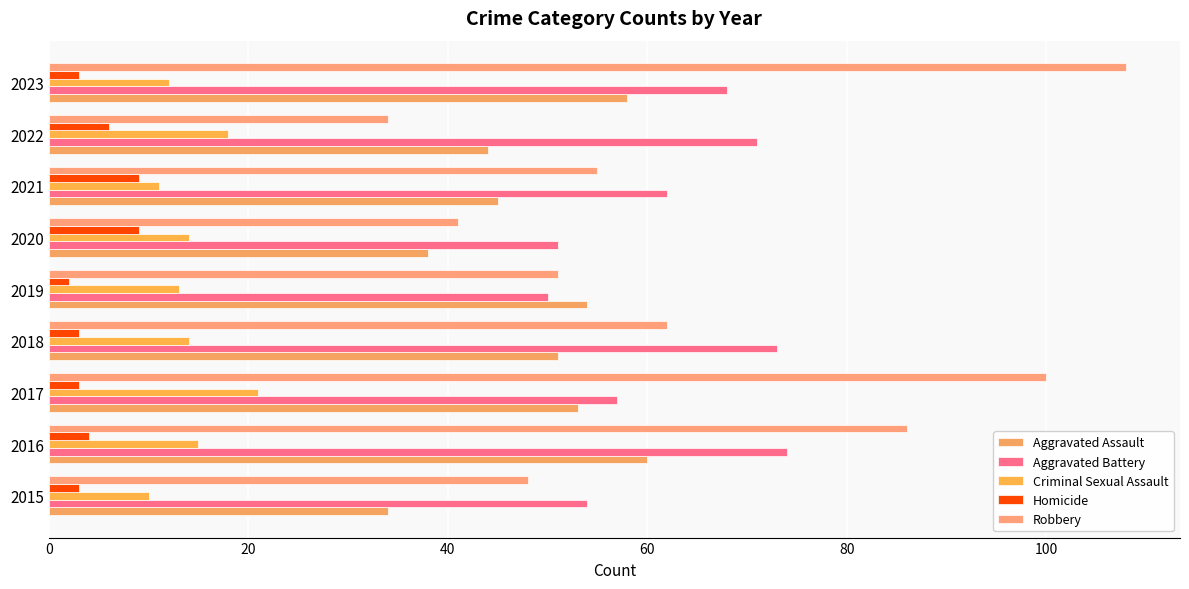

What are all the series names shown in the legend?

Aggravated Assault, Aggravated Battery, Criminal Sexual Assault, Homicide, Robbery